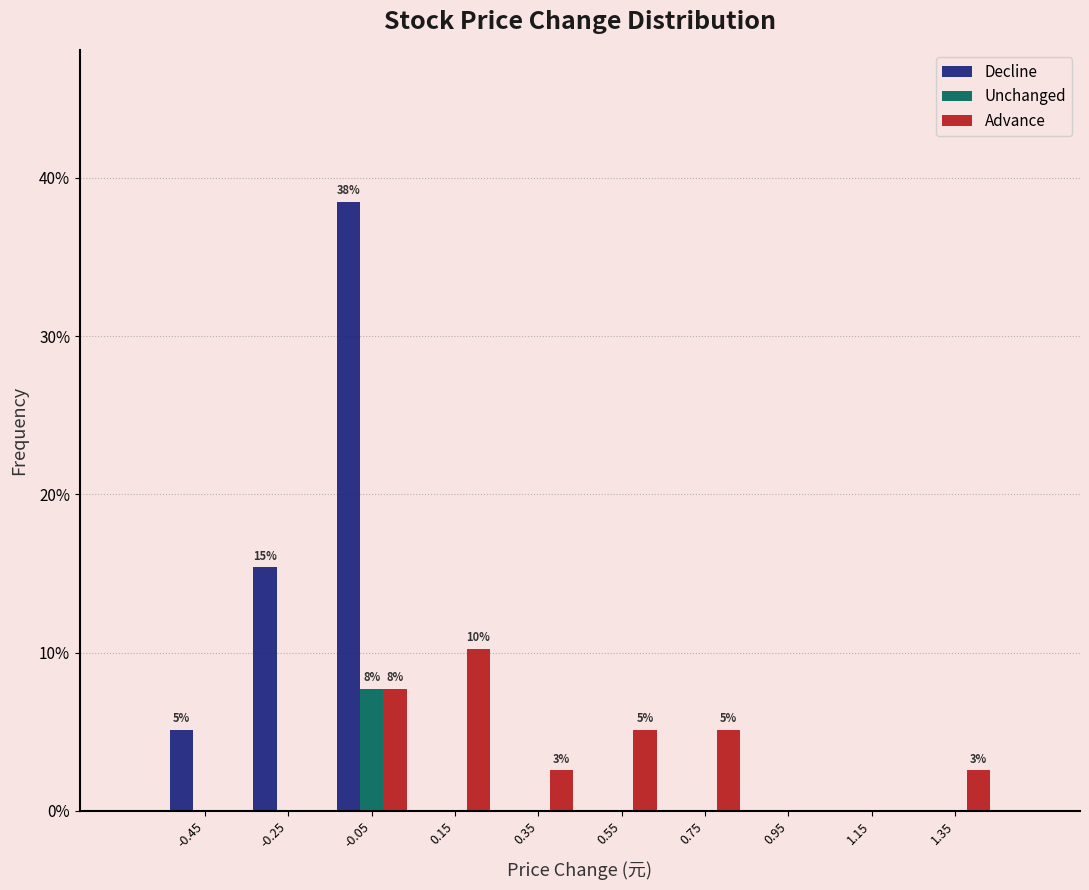

In the Decline series, which range on the x-axis has the tallest bar?

-0.15 to 0.05